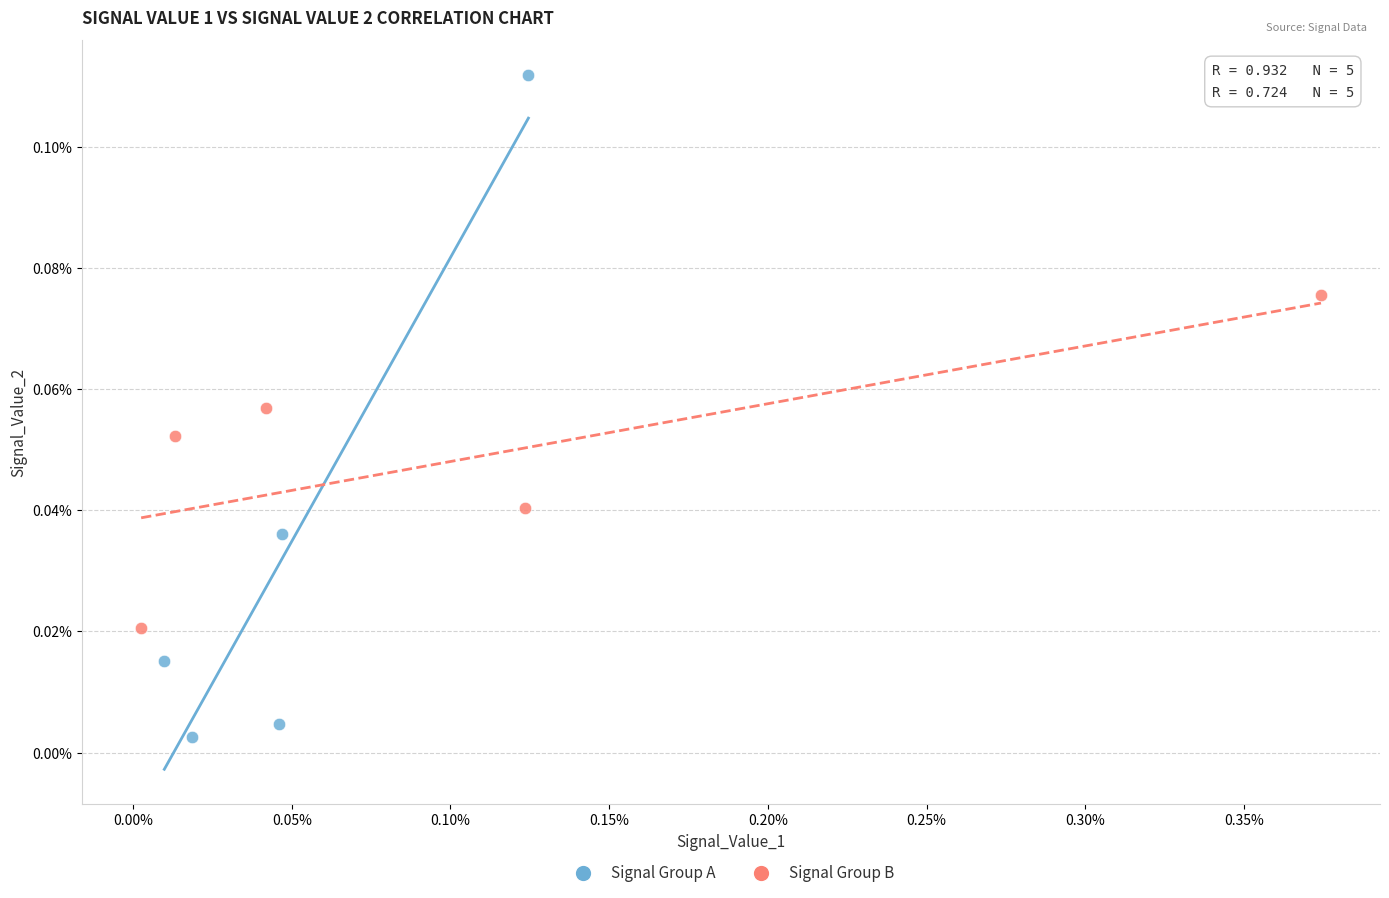

Which series has the largest Y range (max minus min)?

Signal Group A